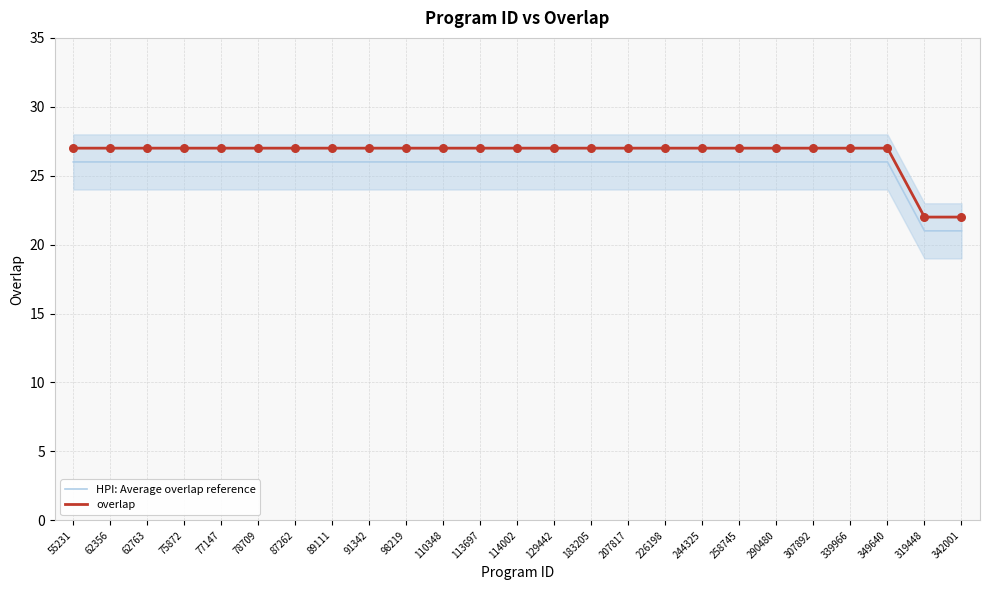

Which series has the largest total across all categories?

overlap